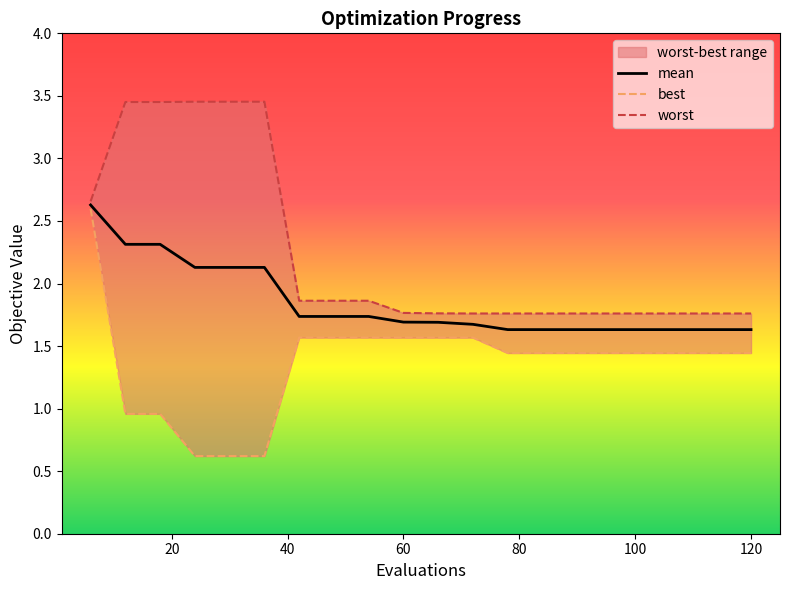

What is the lowest value of the mean series?

1.6